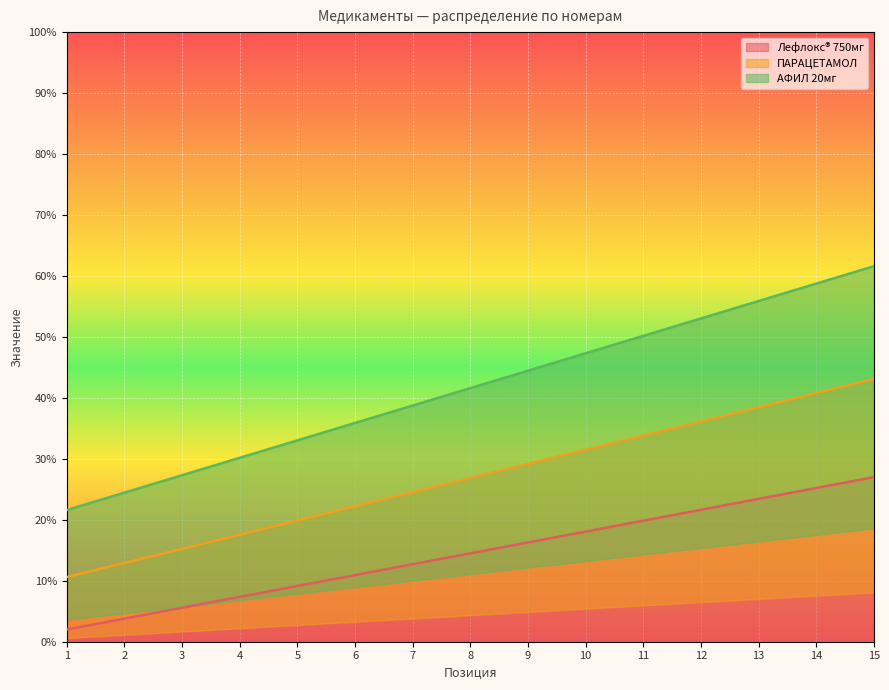

Which category has the lowest value in the АФИЛ 20мг series?

1